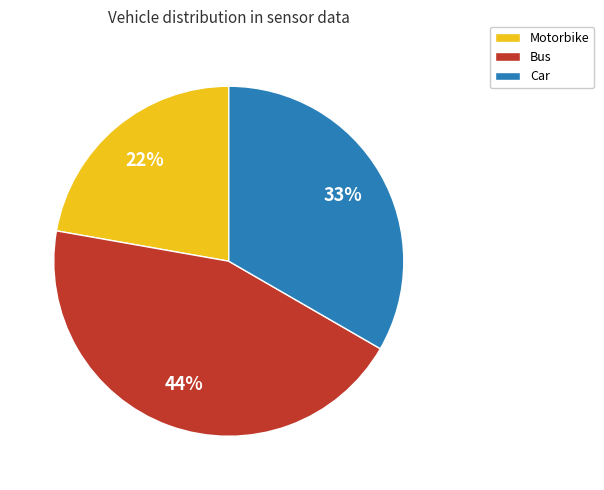

Is the sum of Bus and Motorbike greater than half?

Yes